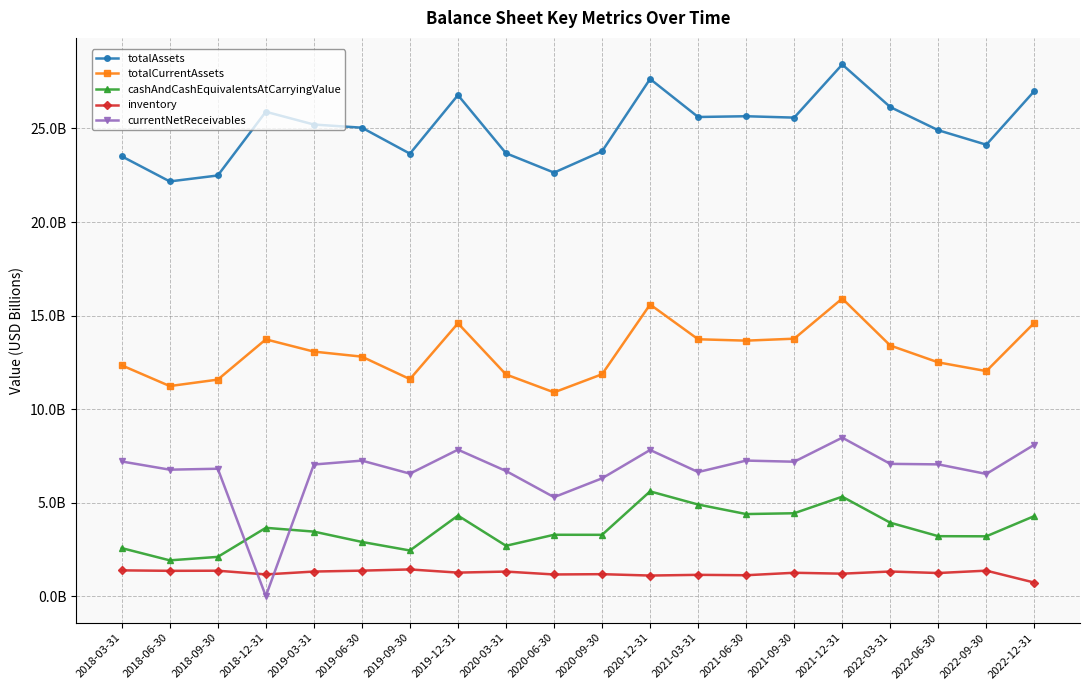

Which label corresponds to the smallest value in the chart?

2018-12-31